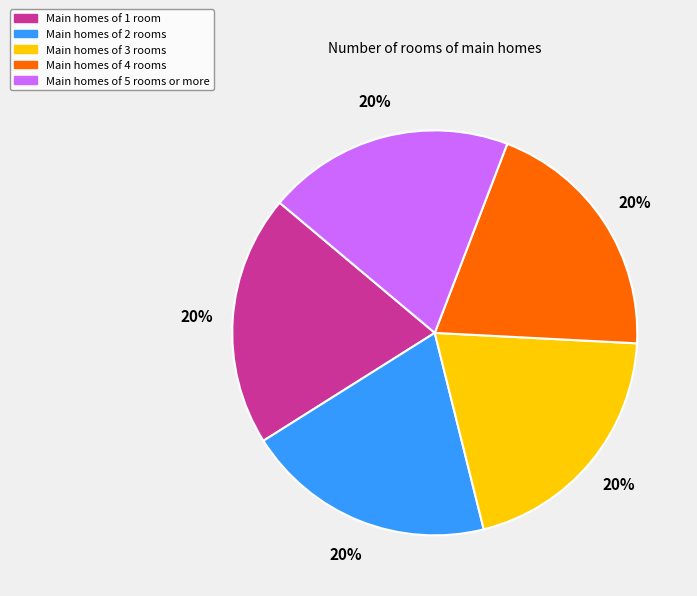

To the nearest percent, what is the average slice percentage?

20%